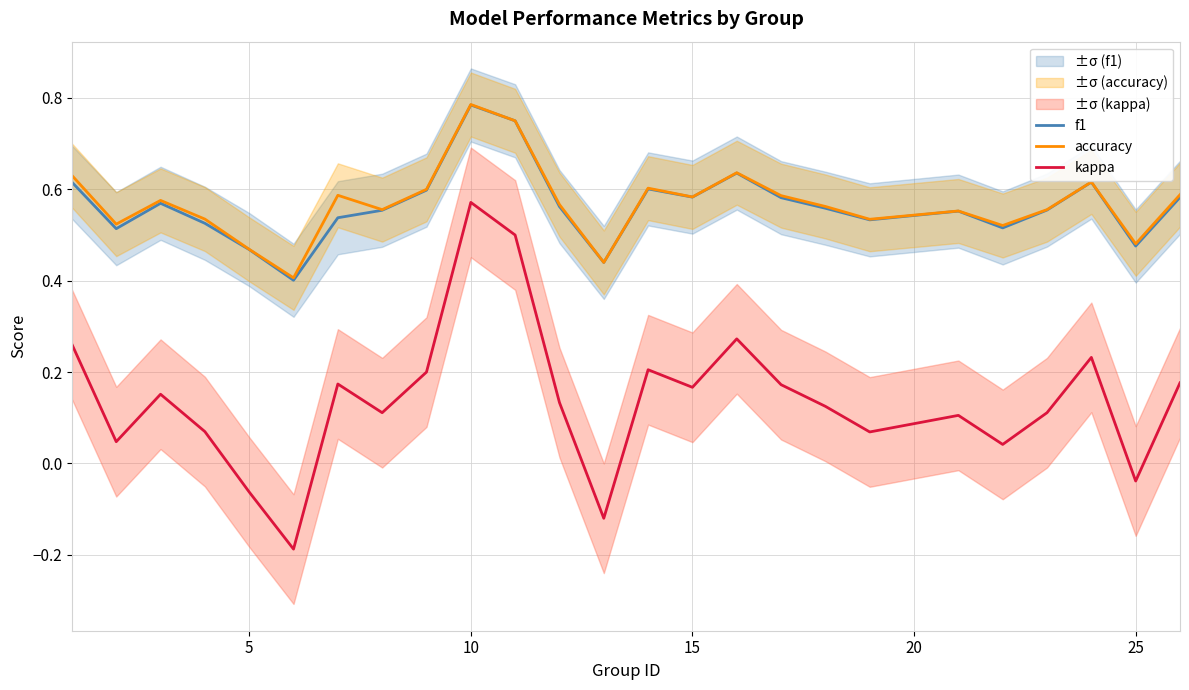

How many positive values does the kappa series have?

21